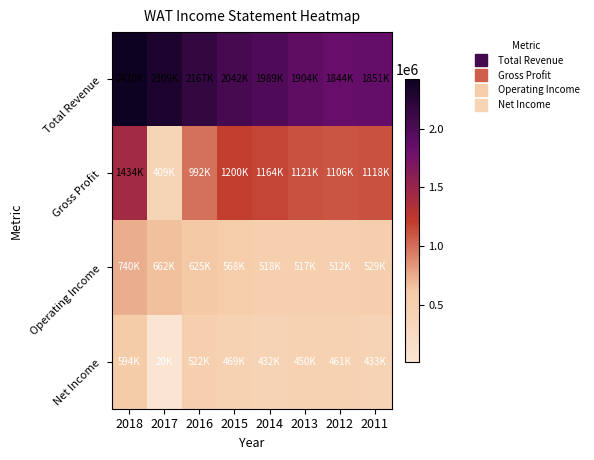

Reading right to left, transcribe all the data shown in this chart.

Total Revenue: 2011=1851200	2012=1843600	2013=1904200	2014=1989300	2015=2042300	2016=2167400	2017=2309100	2018=2419900
Gross Profit: 2011=1117600	2012=1106000	2013=1120800	2014=1164400	2015=1199700	2016=991600	2017=408900	2018=1434200
Operating Income: 2011=528600	2012=511500	2013=517300	2014=517900	2015=567500	2016=625000	2017=662200	2018=739800
Net Income: 2011=433000	2012=461400	2013=450000	2014=431600	2015=469100	2016=521500	2017=20300	2018=593800